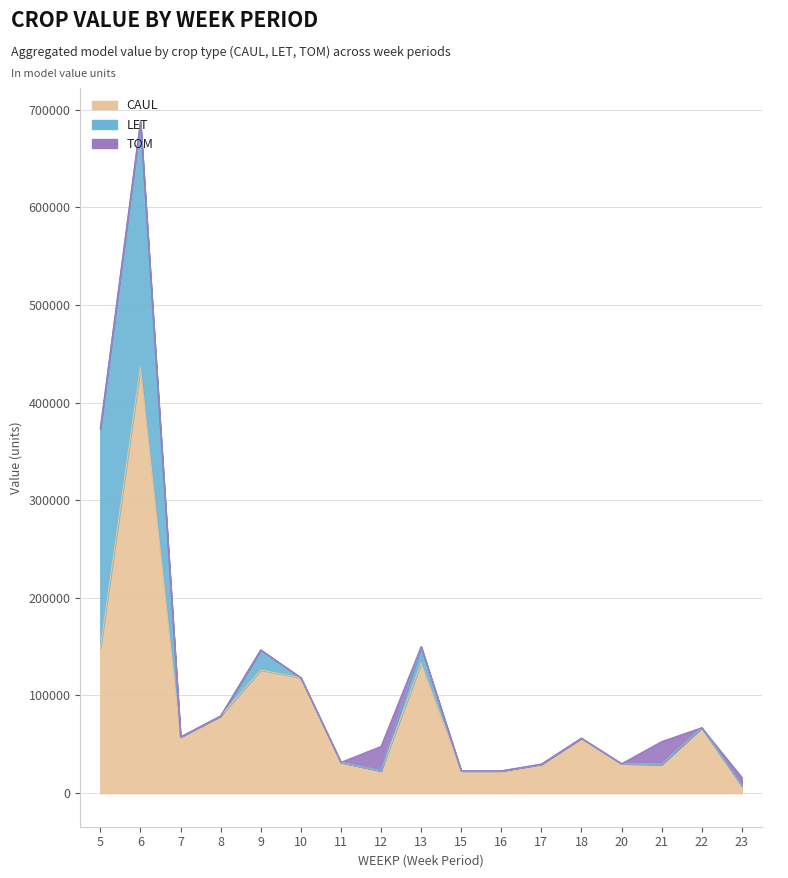

How many categories are shown in the chart?

17